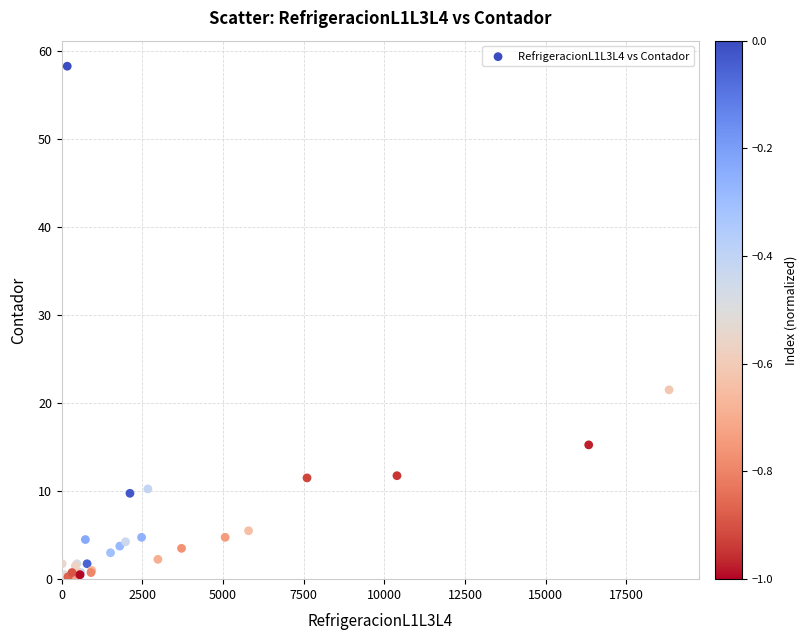

What Y value in the scatter plot is closest to 29?

21.5